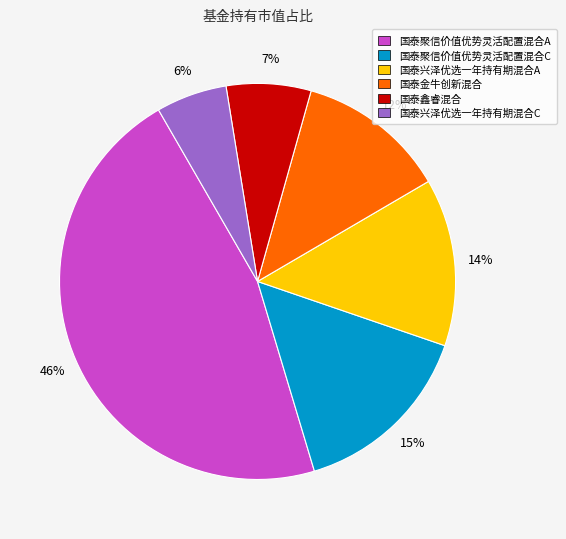

How many slices are in this pie chart?

6